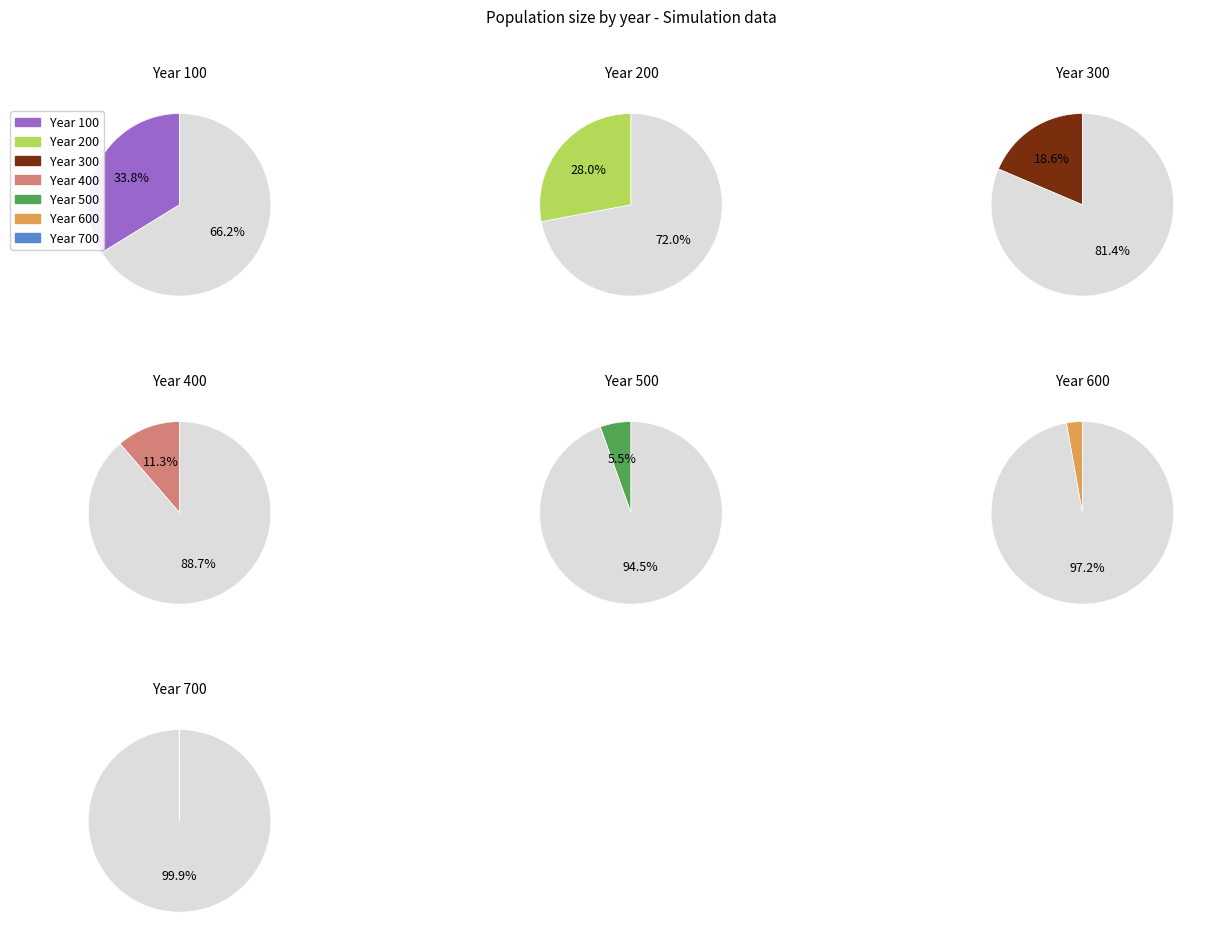

What percentage is NOT represented by 700?

99.9%